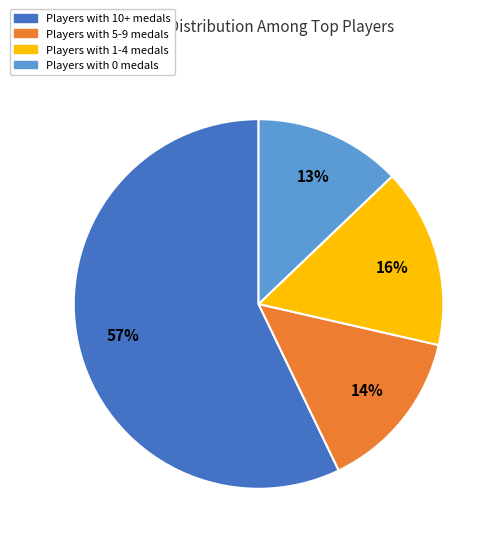

To the nearest percent, what is the average slice percentage?

25%